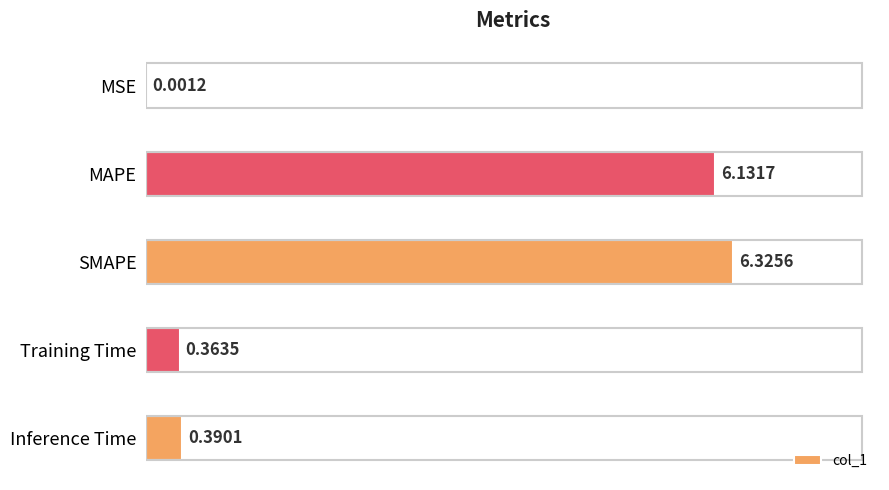

At which category does the chart reach its peak across all series?

SMAPE